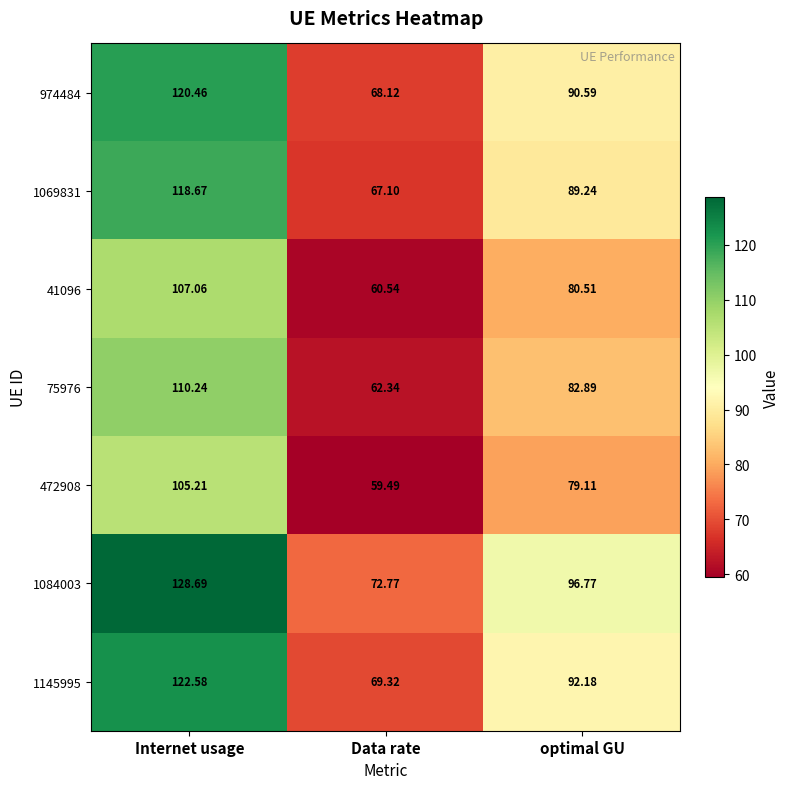

At which category is the sum across all series the highest?

Internet usage